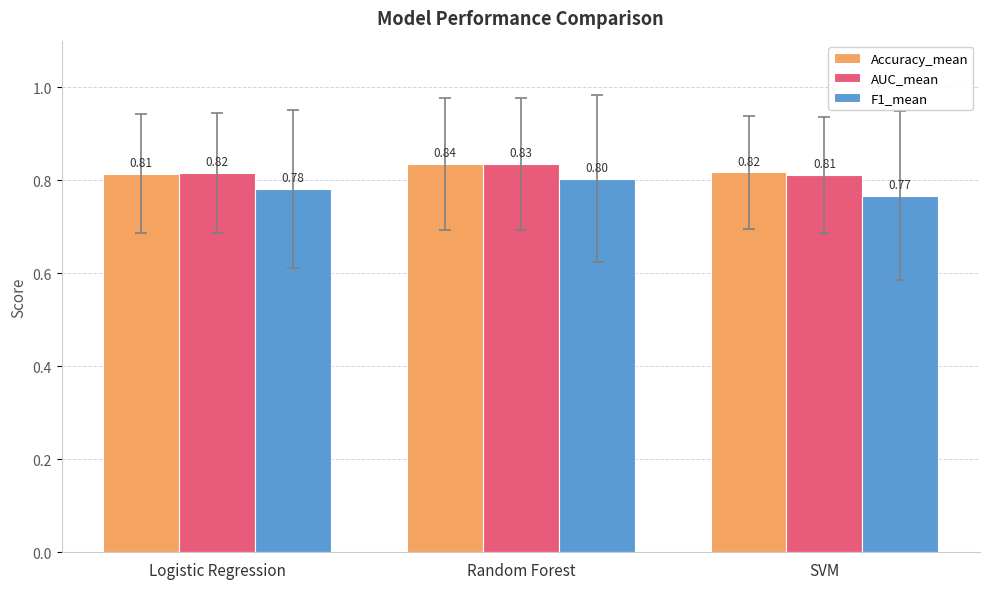

At how many categories does at least one series exceed 0?

3